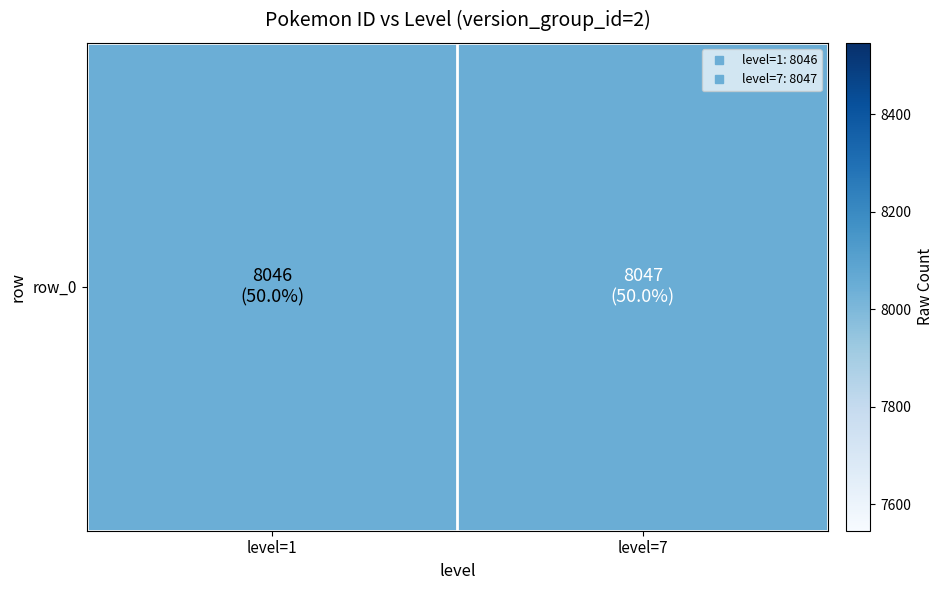

What is the change in value from level=1 to level=7?

+1